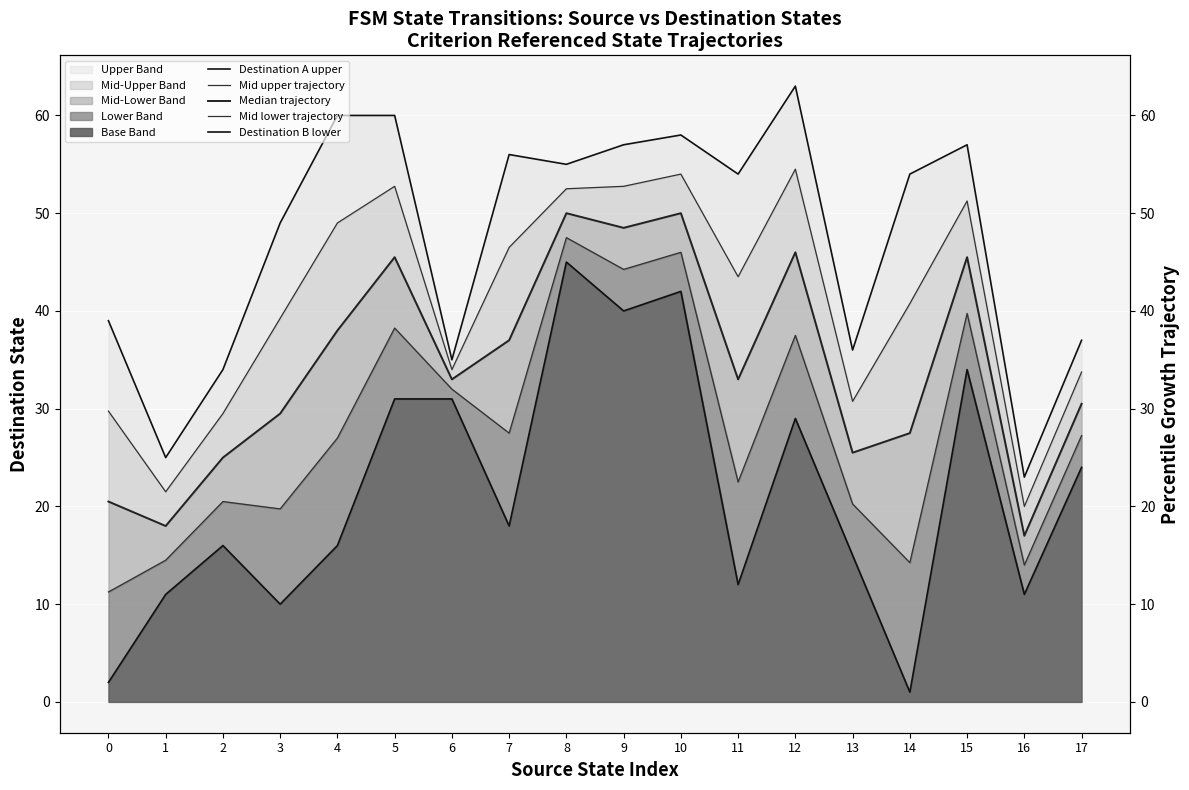

What is the spread (max minus min) of values at 3?

39.0